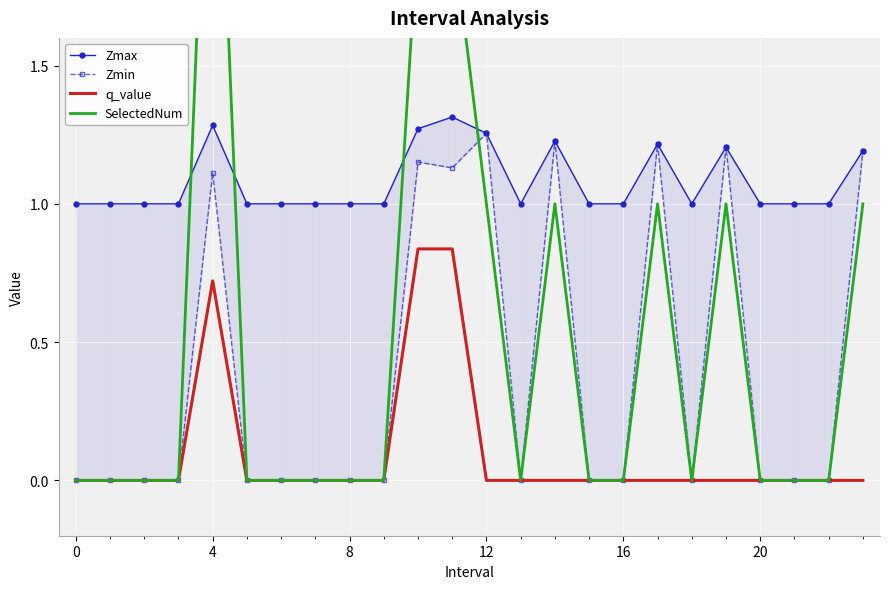

What is the maximum value shown in the chart?

3.0